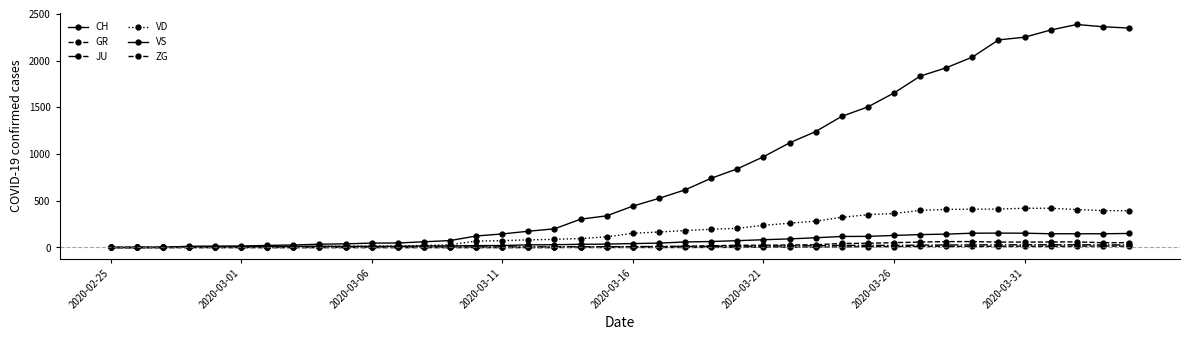

Count the number of data series in this chart.

6